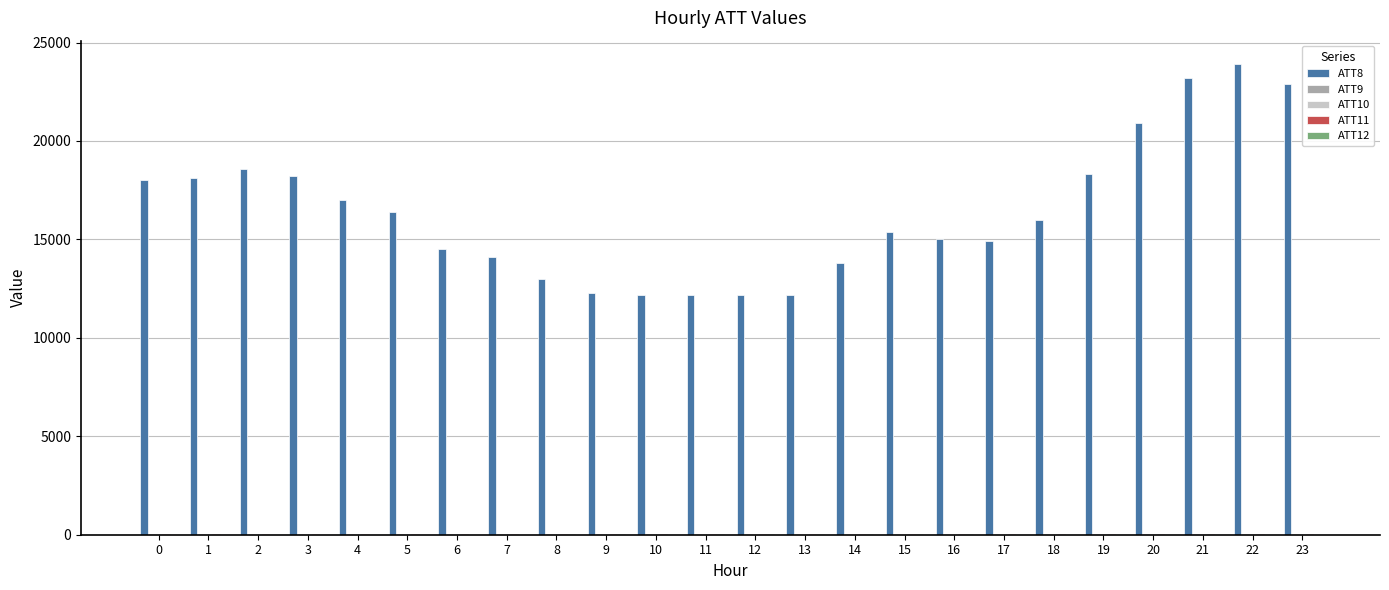

Which series has the largest total across all categories?

ATT8